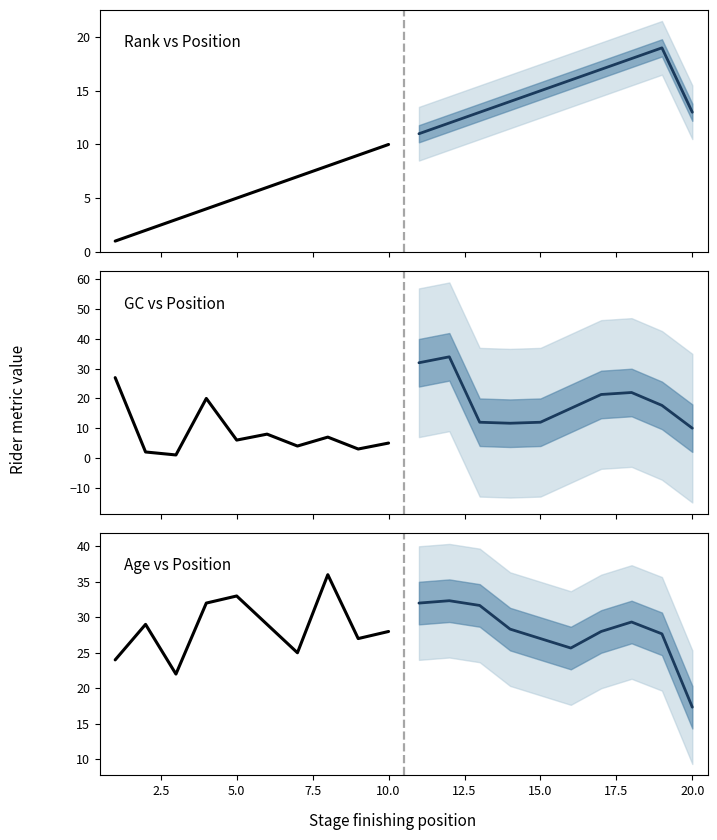

Rank the series by their maximum value, from highest to lowest.

Historical, Projection